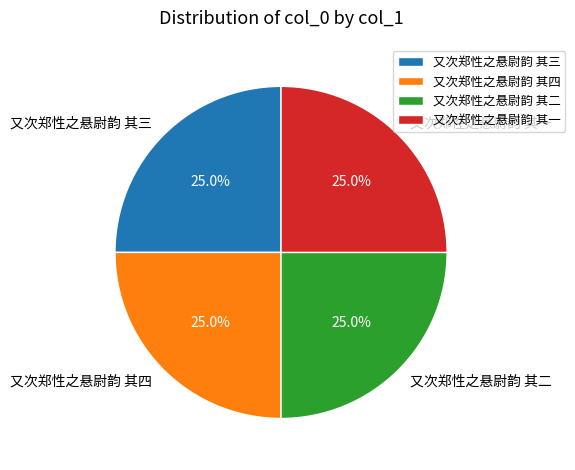

What is the ratio of the value at 又次郑性之悬尉韵 其一 to the value at 又次郑性之悬尉韵 其四?

1.0